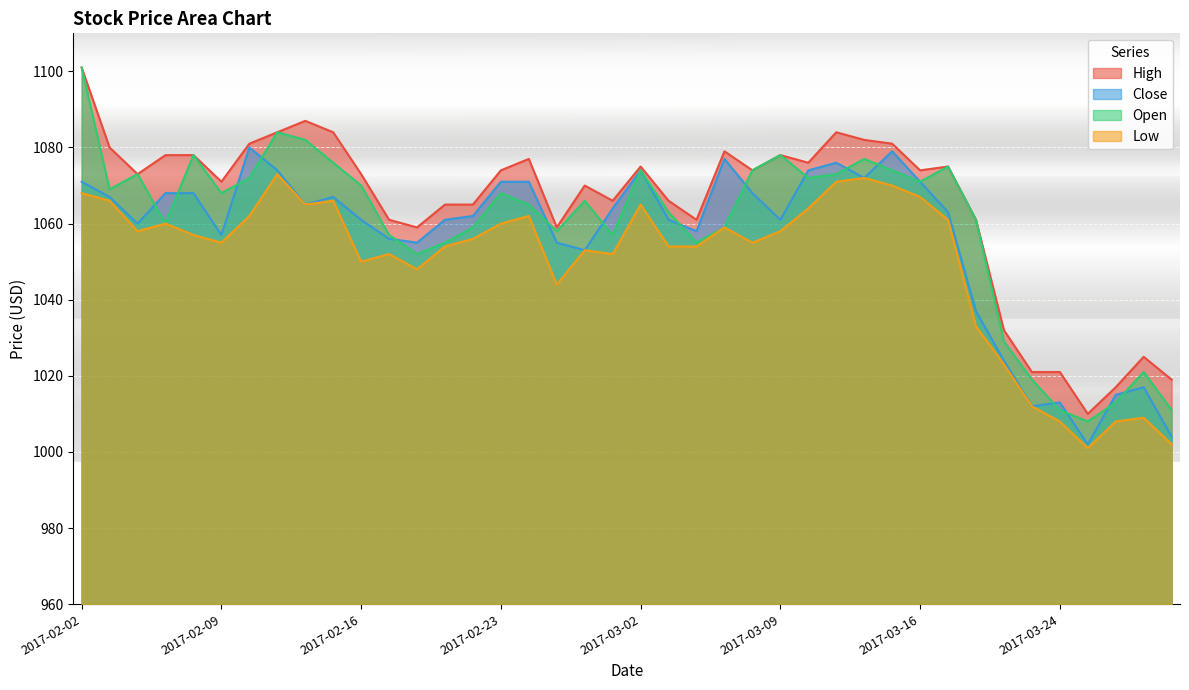

At how many categories does at least one series exceed 1099?

1